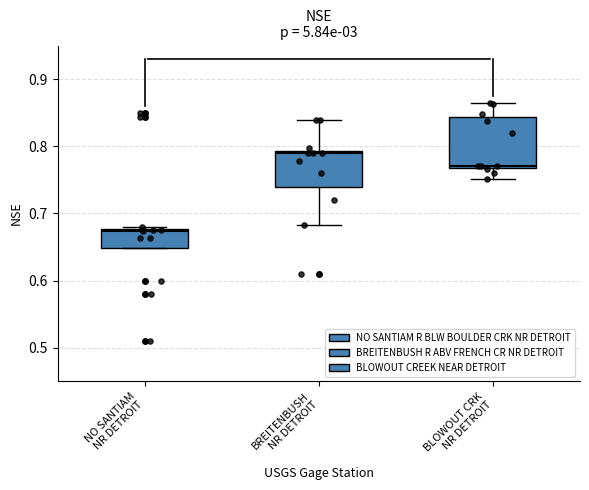

Reading left to right, read every box against the y-axis: the position of its median line, the range the box covers, and the ends of its whiskers. The values are not printed on the chart, so give them approximately, as read against the axis.

NO SANTIAM NR DETROIT: median 0.67, box 0.65 to 0.68, whiskers 0.65 to 0.68 (just above the box's upper edge)
BREITENBUSH NR DETROIT: median 0.79 (just below the box's upper edge), box 0.74 to 0.79, whiskers 0.68 to 0.84
BLOWOUT CRK NR DETROIT: median 0.77, box 0.77 to 0.84, whiskers 0.75 to 0.87